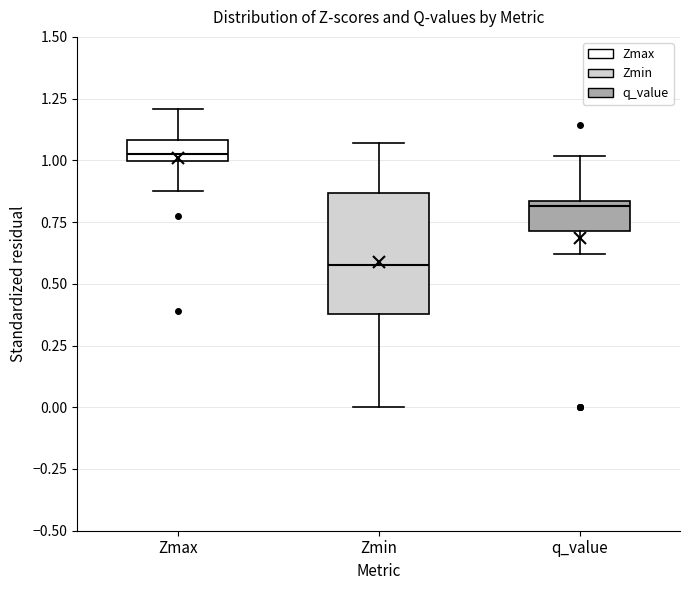

Reading left to right, transcribe this box plot: for each box, give where its median line is, the range the box spans, and where its two whiskers end, as read against the y-axis. The values are not printed on the chart, so give them approximately, as read against the axis.

Zmax: median 1.00 (just above the box's lower edge), box 1.00 to 1.10, whiskers 0.85 to 1.20
Zmin: median 0.60, box 0.40 to 0.85, whiskers 0.00 to 1.05
q_value: median 0.80, box 0.70 to 0.85, whiskers 0.60 to 1.00